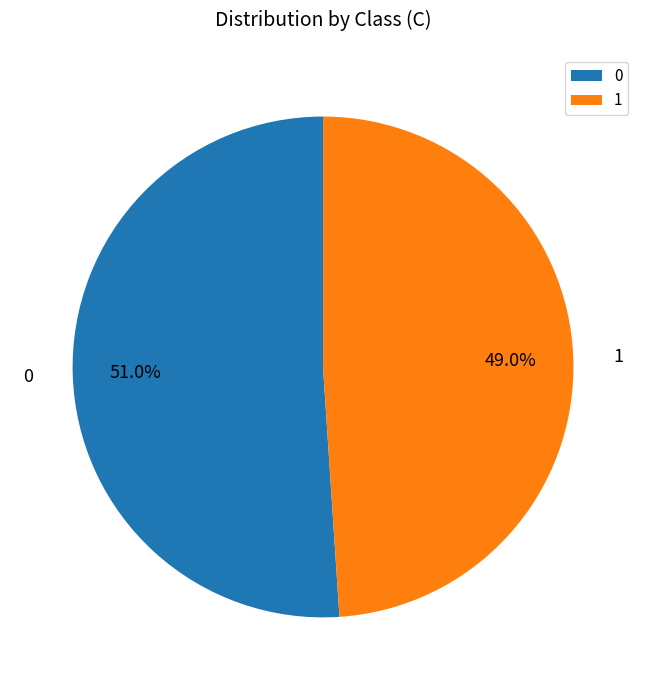

Rank the categories by value from lowest to highest.

1, 0